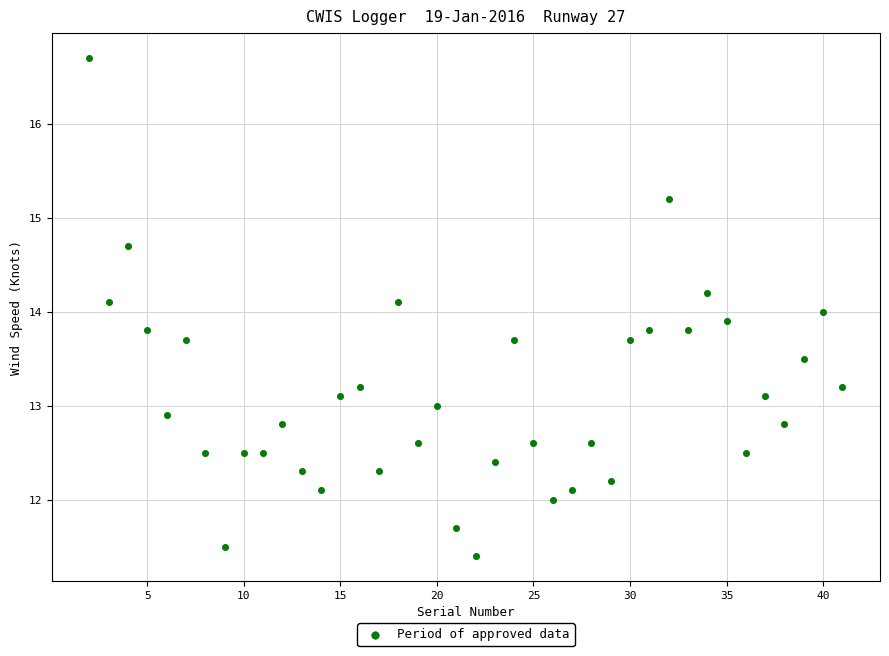

What is the range of X values (max minus min)?

39.0